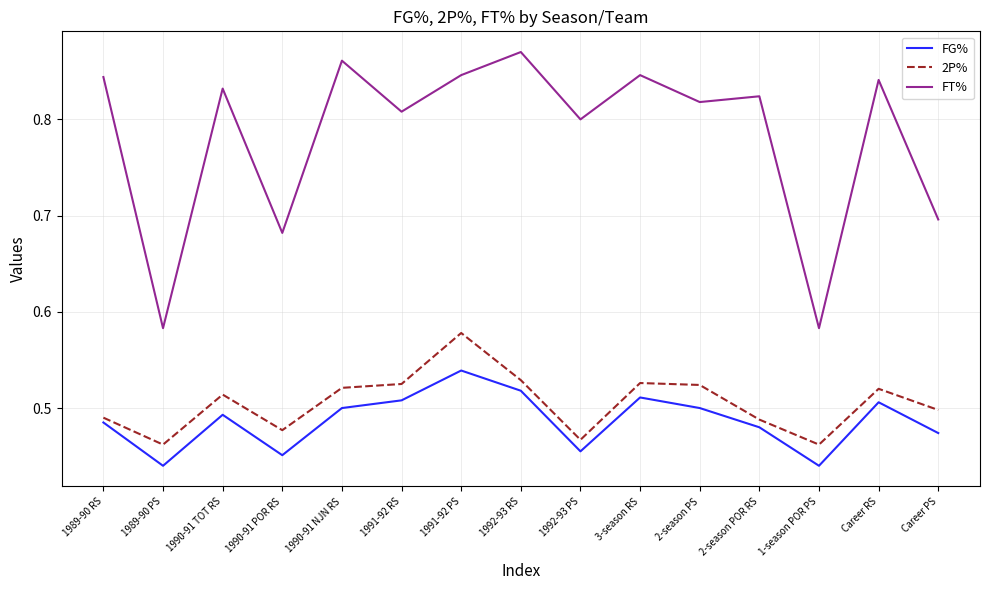

What is the total value across all series at Career PS?

1.7